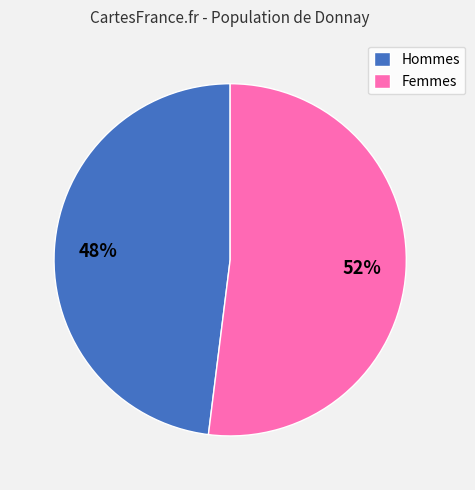

How many segments does this pie chart have?

2